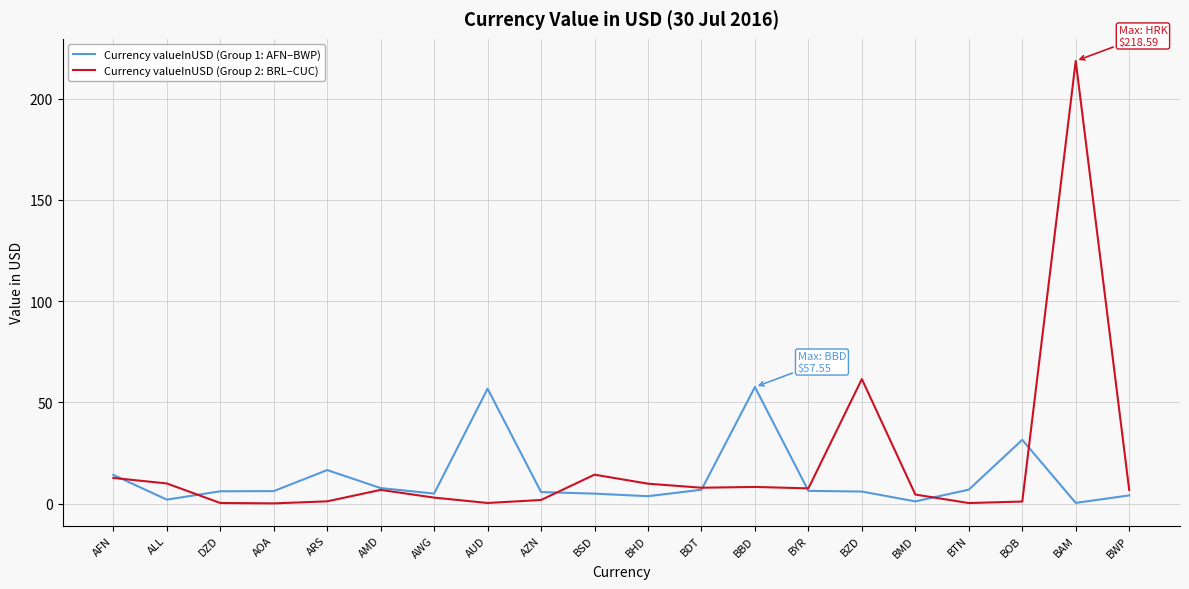

What is the difference between the Currency valueInUSD (Group 1: AFN–BWP) values at AMD and AWG?

2.7